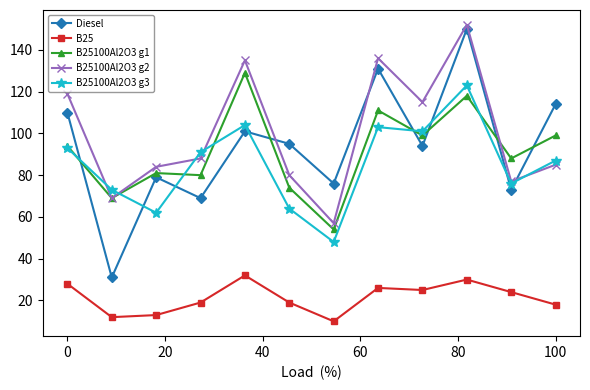

Which series ends up on top after the final intersection of Diesel and B25100Al2O3 g2?

Diesel